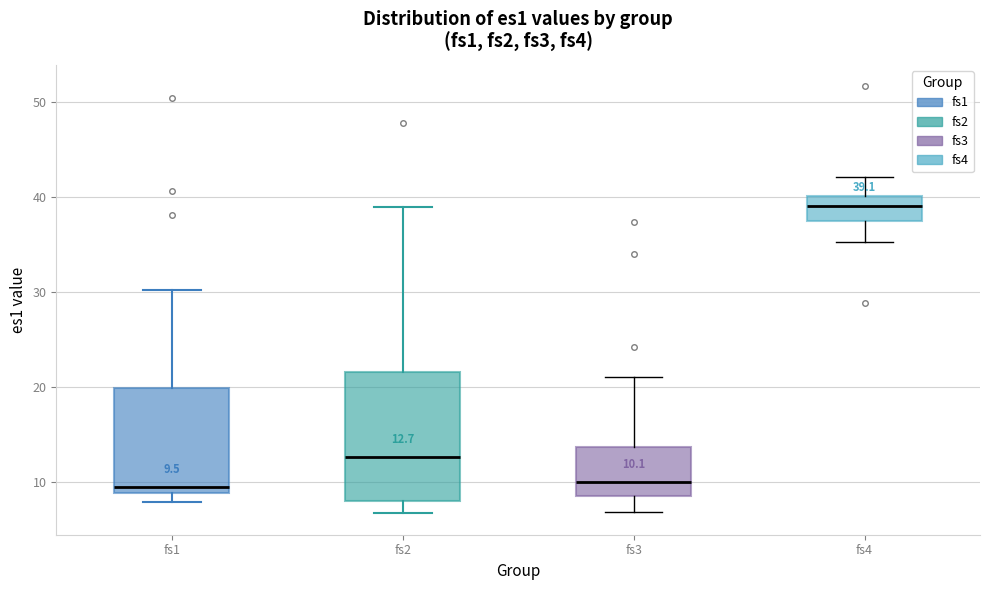

Which box is the tallest, from its lower edge to its upper edge?

fs2